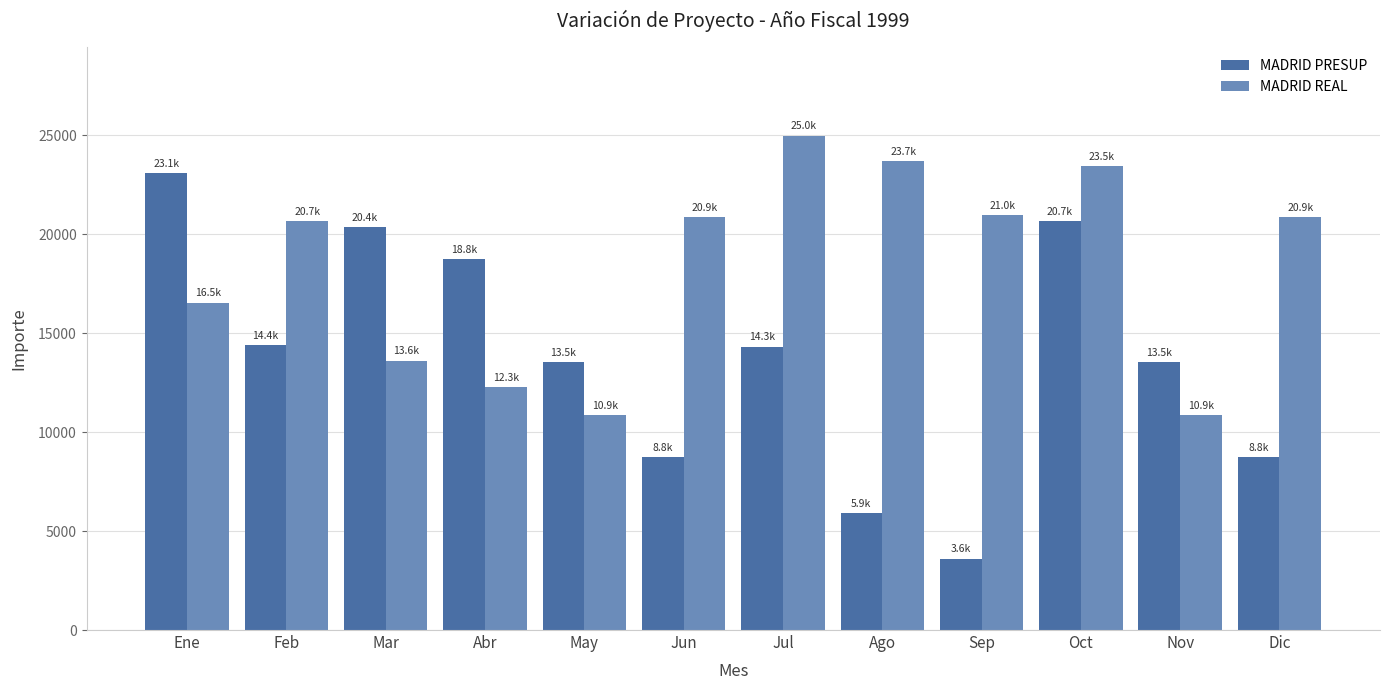

Is the value of MADRID PRESUP at Dic greater than the value of MADRID REAL at Abr?

No